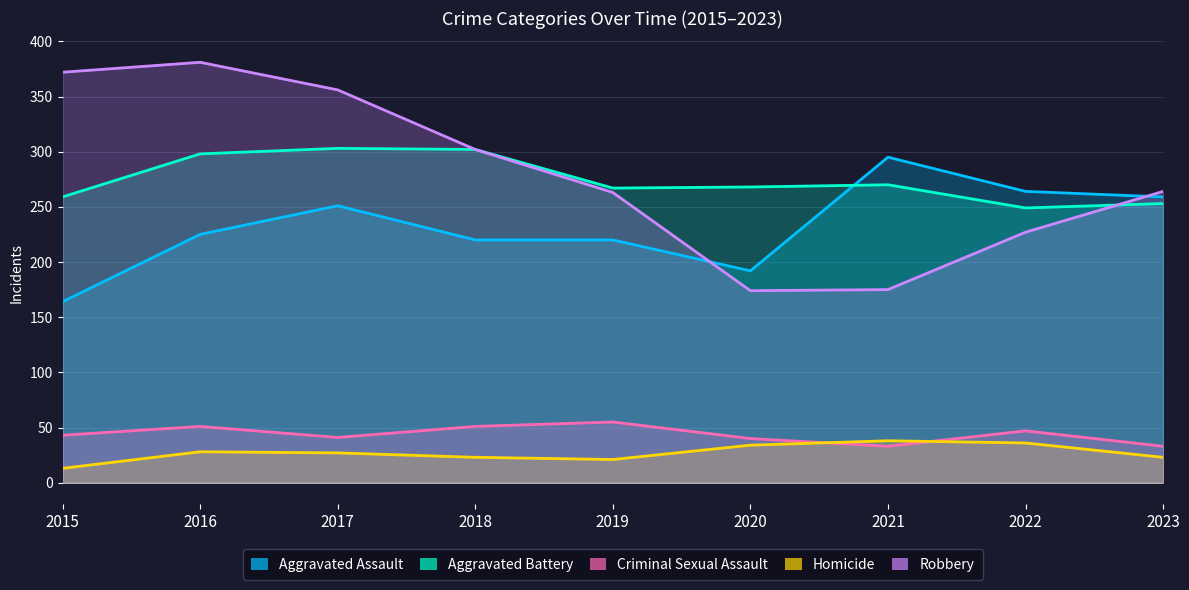

What is the total value across all series at 2016?

983